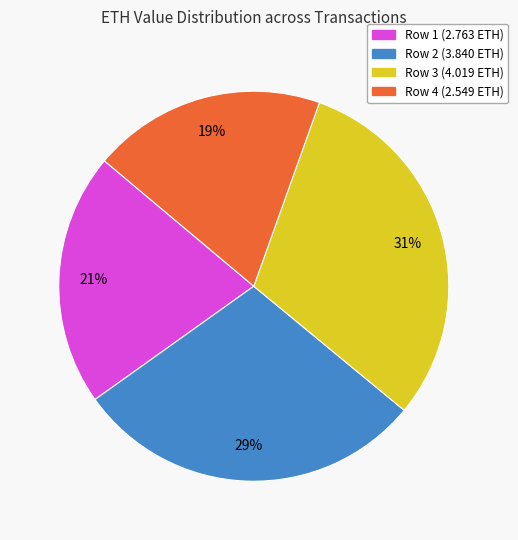

Is there a majority slice in this chart?

No